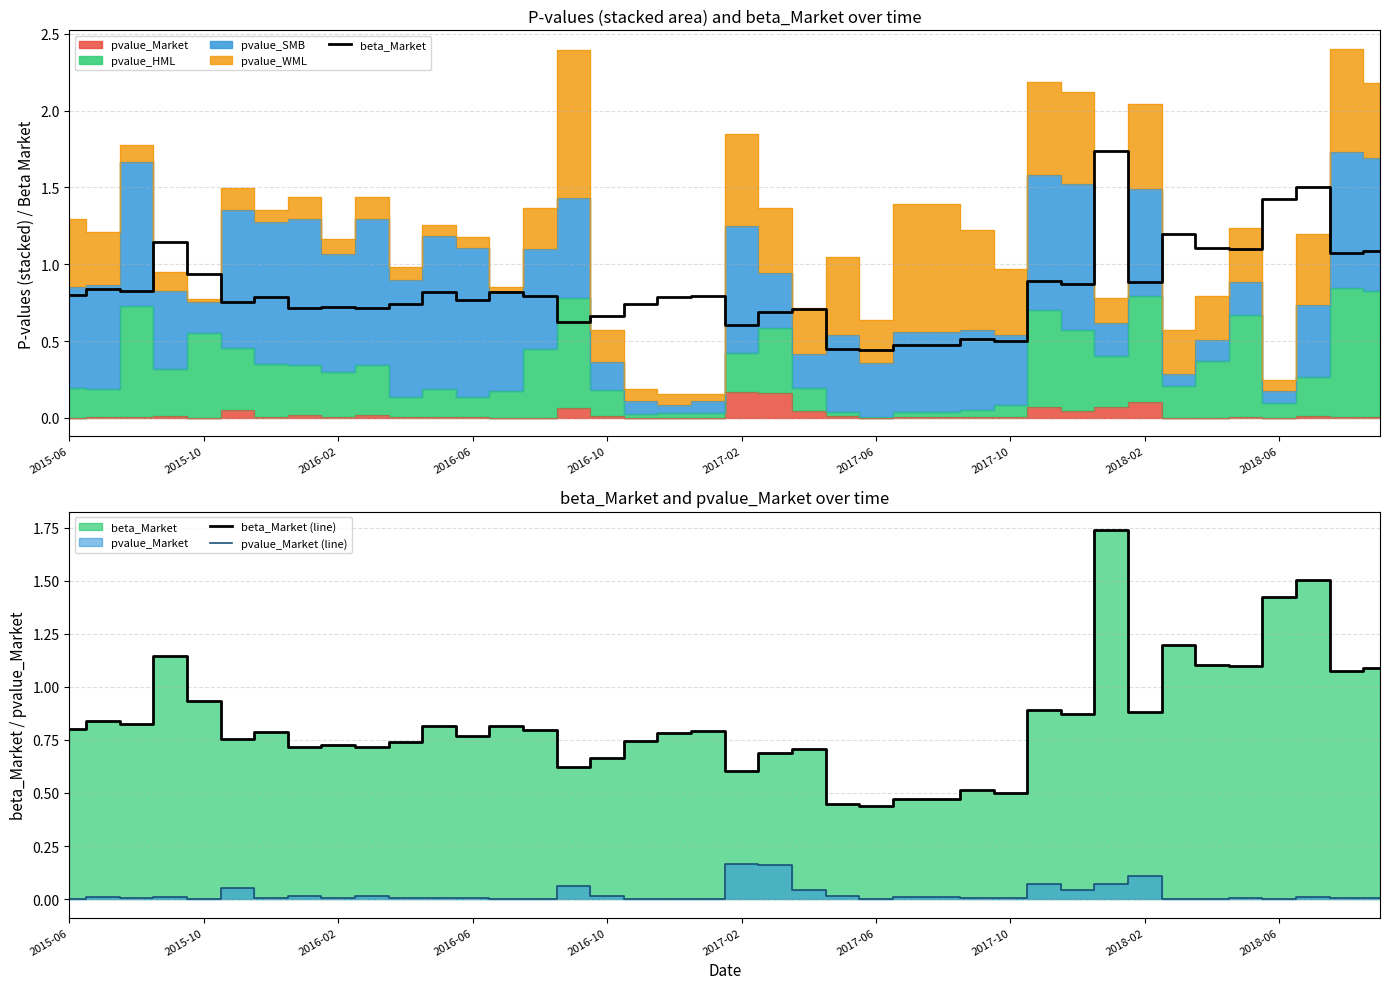

True or false: beta_Market (line) and pvalue_Market (line) cross at least once.

False